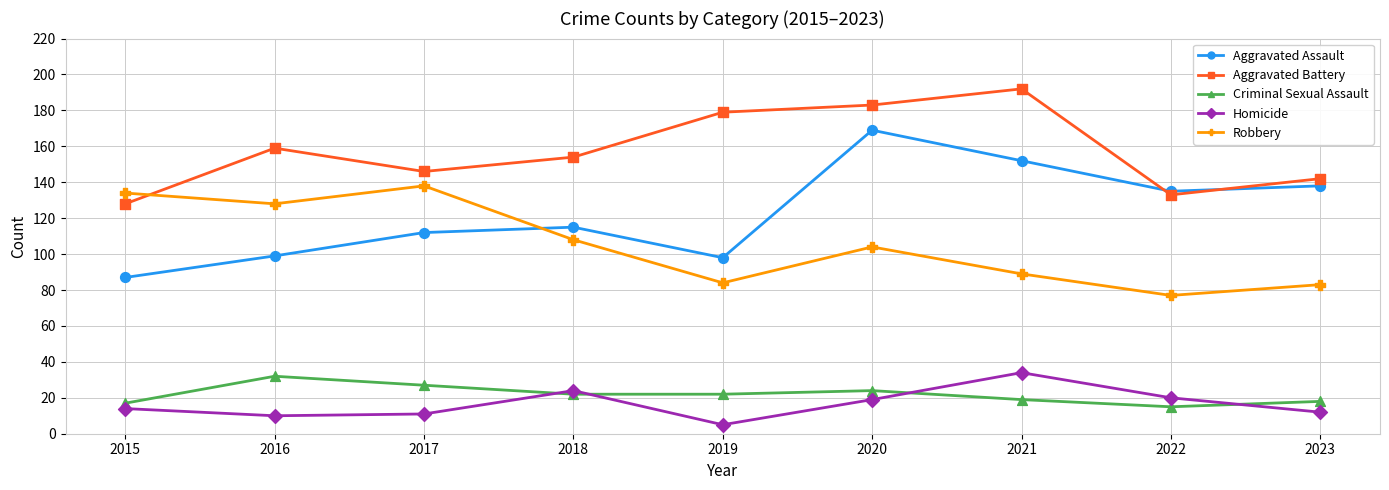

Which series has the widest spread of values?

Aggravated Assault